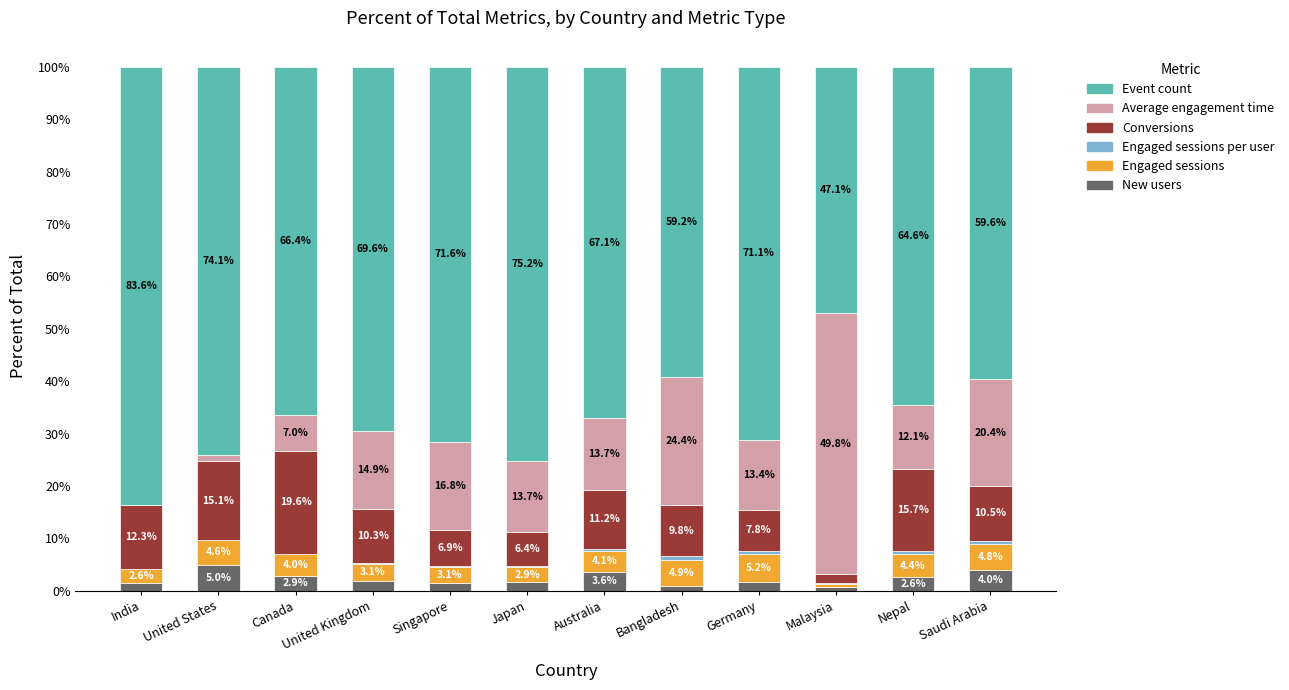

What is the maximum value for New users?

5.0